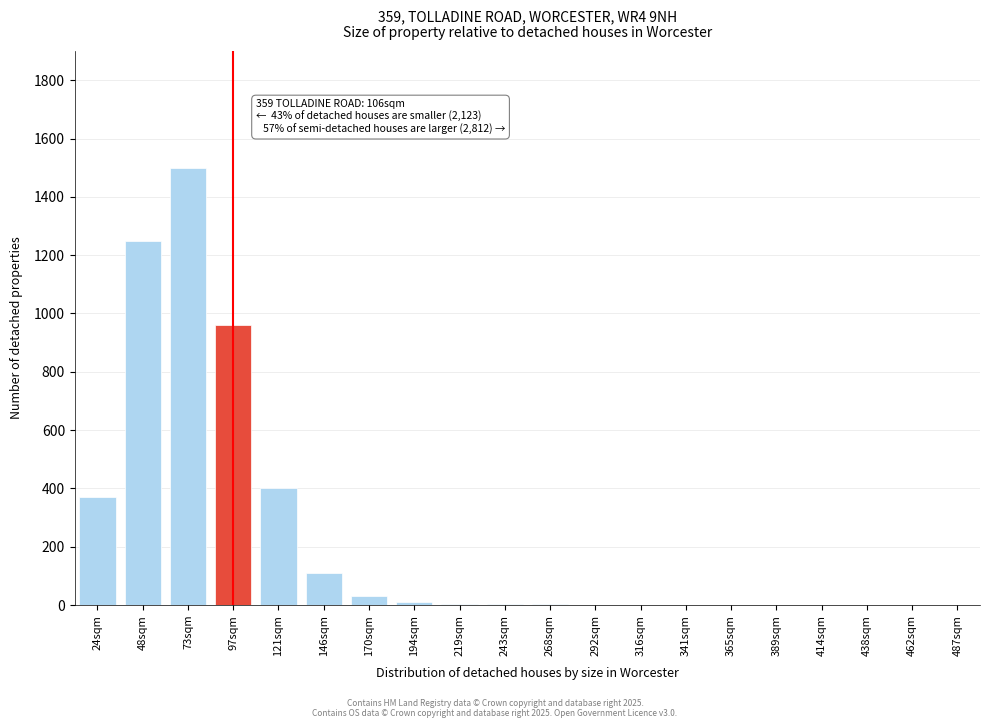

Between 48sqm and 414sqm, which is larger?

48sqm